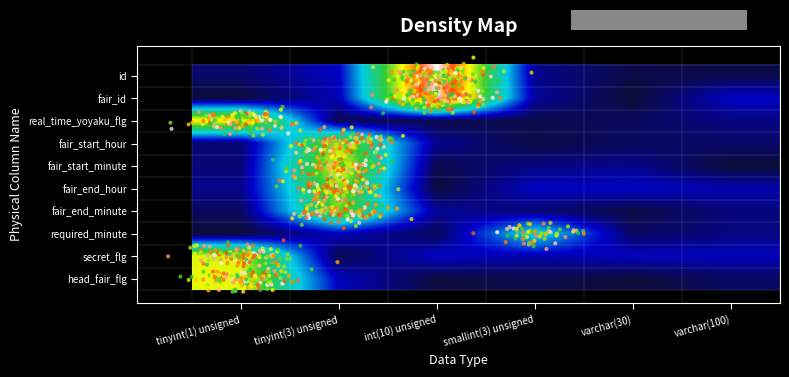

Which has a higher value, tinyint(1) unsigned or varchar(30)?

tinyint(1) unsigned